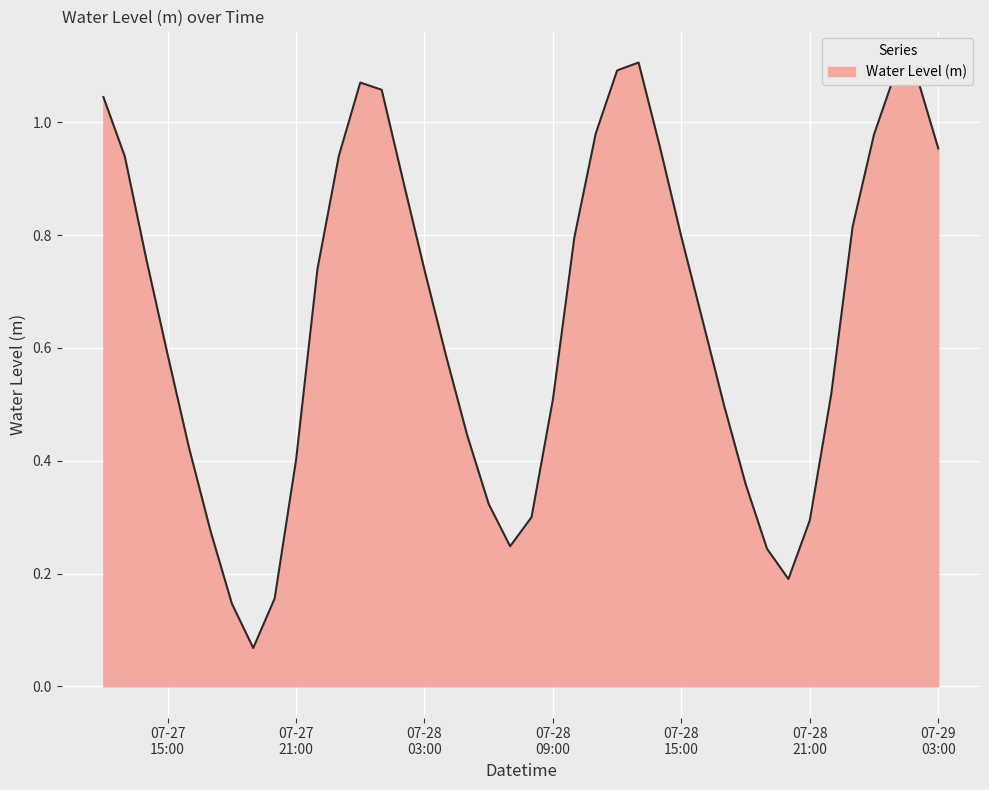

At which label is the value closest to 0?

2024-07-27 19:00:00